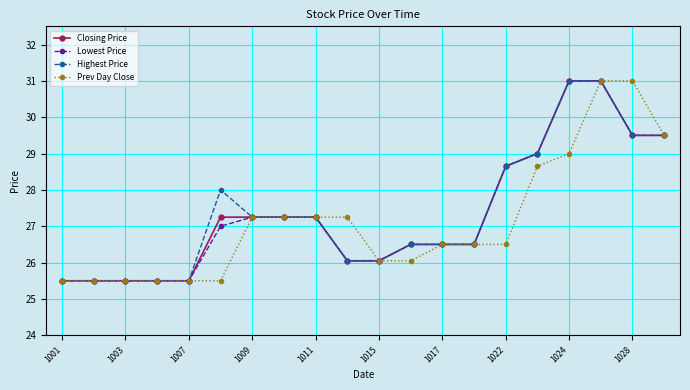

What is the lowest value of the Prev Day Close series?

25.5